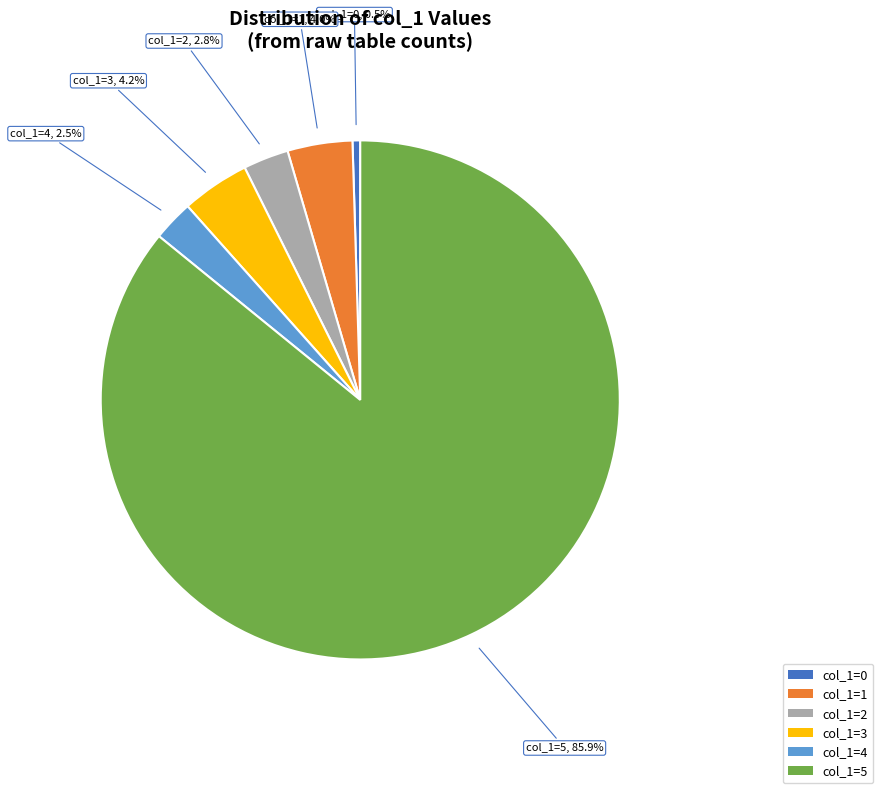

Is there a majority slice in this chart?

Yes